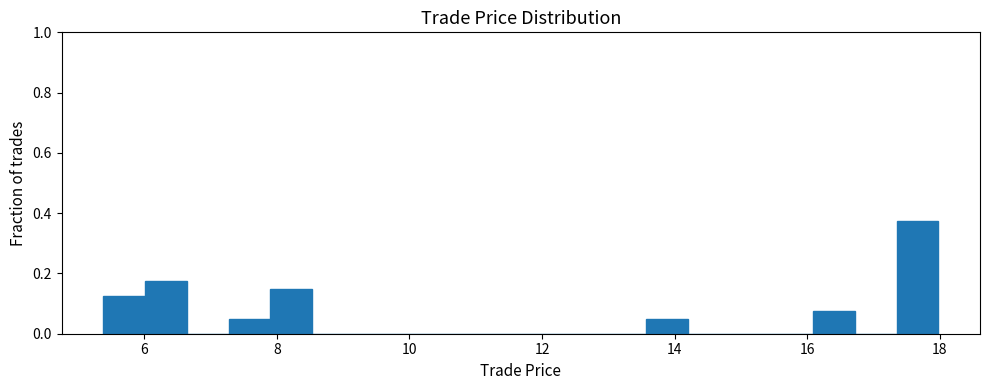

Around what value on the x-axis is the tallest bar? Give the approximate position of its centre, as read against the axis.

17.6